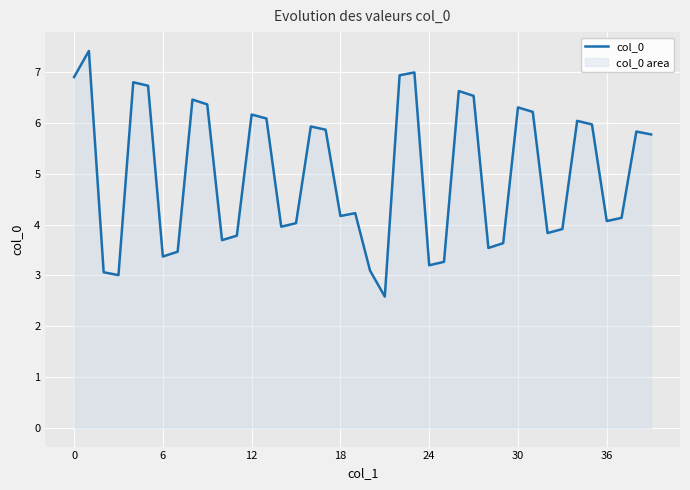

What is the smallest value displayed?

2.6